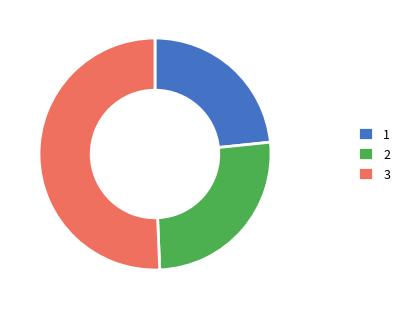

True or false: 1 accounts for 23% of the total.

True